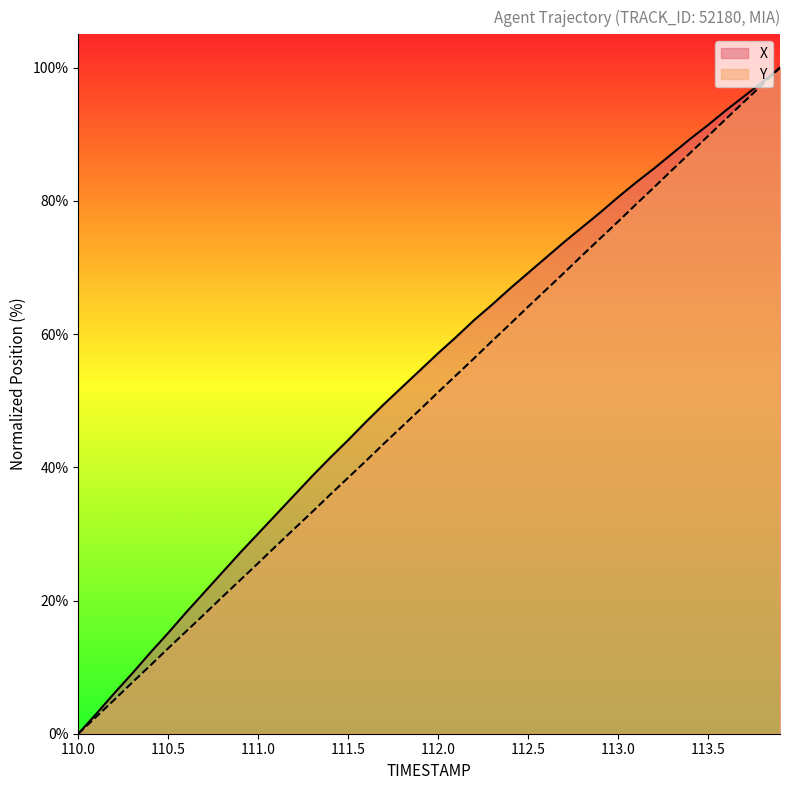

Reading left to right, extract all data points from this chart.

X: 0.0	3.0	6.1	9.1	12.2	15.1	18.2	21.2	24.2	27.2	30.1	32.9	35.8	38.7	41.4	44.1	46.9	49.5	52.0	54.6	57.1	59.6	62.1	64.4	66.9	69.2	71.5	73.8	76.0	78.2	80.6	82.8	84.9	87.1	89.3	91.4	93.6	95.7	97.8	100.0
Y: 0.0	2.5	5.1	7.7	10.2	12.8	15.4	17.9	20.5	23.1	25.6	28.2	30.8	33.3	35.9	38.4	41.0	43.6	46.1	48.7	51.3	53.8	56.4	59.0	61.5	64.1	66.6	69.2	71.8	74.3	76.9	79.5	82.0	84.6	87.2	89.7	92.3	94.9	97.4	100.0